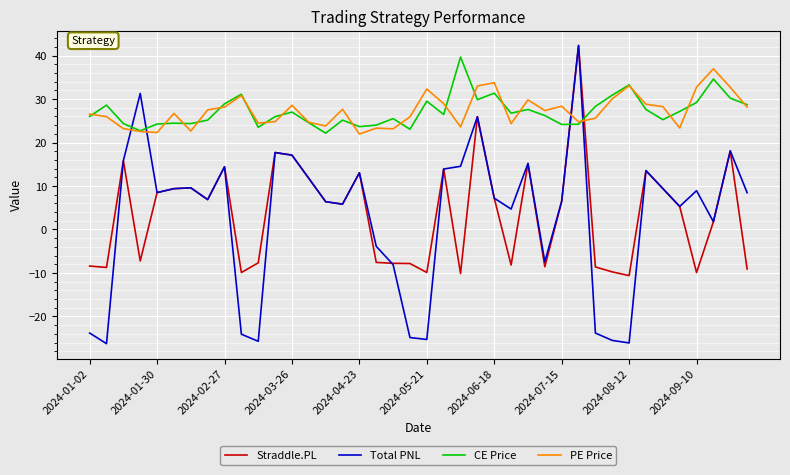

True or false: Straddle.PL and PE Price intersect in this chart.

True